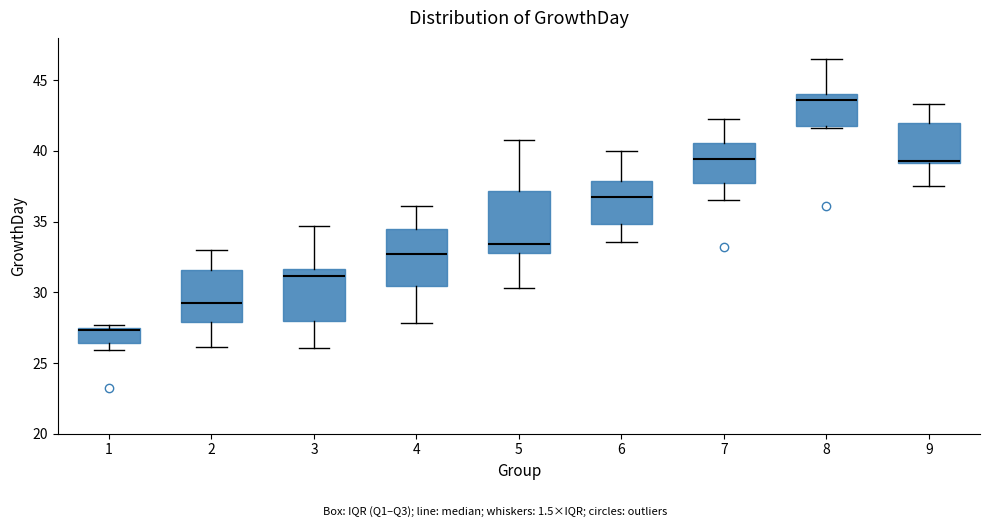

Where is the upper edge of the box at x = 1 on the y-axis? The values are not printed on the chart, so give them approximately, as read against the axis.

27.5